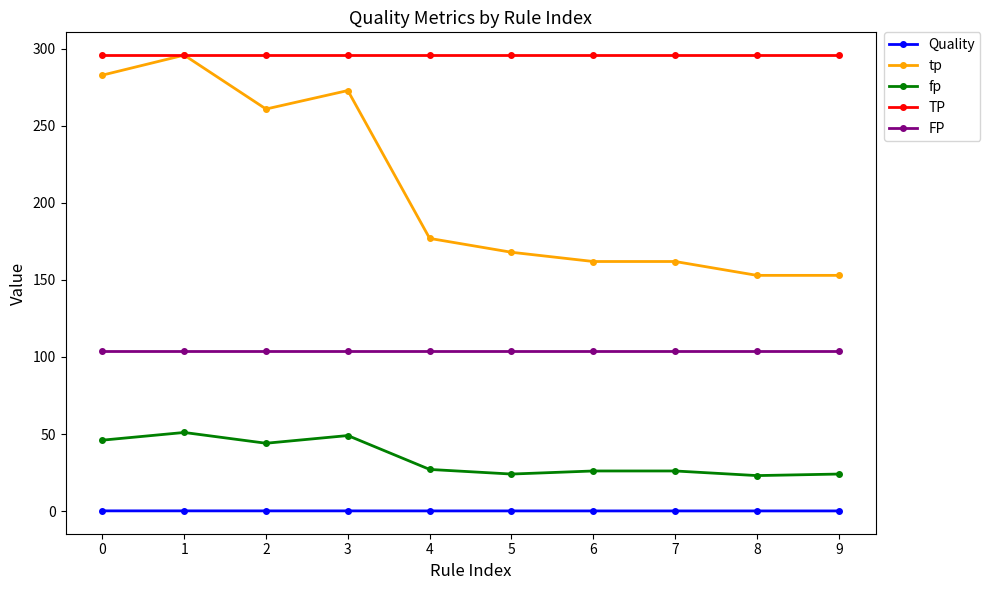

What is the maximum value shown in the chart?

296.0